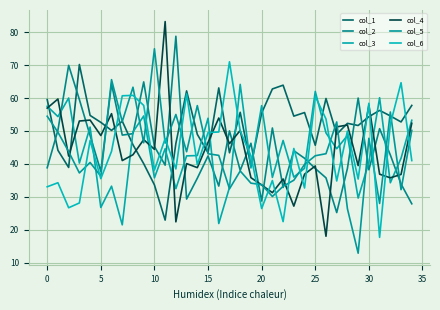

Reading left to right, what are all the values shown in this chart?

col_1: 59.5	44.1	38.9	70.2	54.7	52.6	50.2	53.0	45.8	40.1	33.6	22.9	46.2	62.2	49.0	43.4	63.1	43.4	55.7	39.3	55.4	62.8	63.9	54.5	55.6	45.7	59.9	49.0	52.3	51.7	54.3	56.2	54.6	52.7	57.8
col_2: 38.8	50.2	69.9	59.6	48.6	37.7	64.3	48.7	49.2	64.9	45.3	39.6	78.8	29.3	35.6	42.4	33.2	50.0	38.0	46.3	28.7	50.9	32.8	44.0	41.7	38.6	35.7	25.2	38.6	60.0	38.2	50.7	42.7	33.9	27.9
col_3: 57.5	54.4	60.0	40.2	51.2	26.7	33.2	21.5	49.7	54.6	35.8	44.6	32.5	42.4	42.5	53.9	21.9	32.8	64.2	38.8	57.7	35.9	47.1	36.0	38.7	62.0	49.4	44.6	48.6	29.6	40.5	60.1	34.3	41.7	53.2
col_4: 56.9	59.7	42.4	53.0	53.3	48.6	55.3	41.0	42.8	47.4	44.4	83.2	22.4	40.1	38.9	46.5	53.9	46.1	50.2	35.8	33.6	31.2	35.4	27.2	36.9	39.3	18.0	51.2	51.8	39.5	57.8	36.9	35.8	36.8	52.3
col_5: 54.5	49.6	43.7	37.2	40.4	36.2	65.6	52.8	63.3	46.4	75.0	46.3	55.0	43.7	57.7	43.1	42.6	32.4	37.8	34.1	33.7	30.1	33.2	35.0	39.8	42.5	43.1	52.7	26.3	12.8	47.8	28.0	55.8	32.1	50.2
col_6: 33.0	34.3	26.7	28.1	47.1	35.5	43.8	60.7	60.8	57.8	38.1	47.7	38.5	61.3	39.7	49.5	49.7	71.0	50.0	42.5	26.4	34.9	22.4	44.7	32.7	60.5	53.6	34.8	50.0	35.4	58.4	17.7	52.1	64.7	41.0